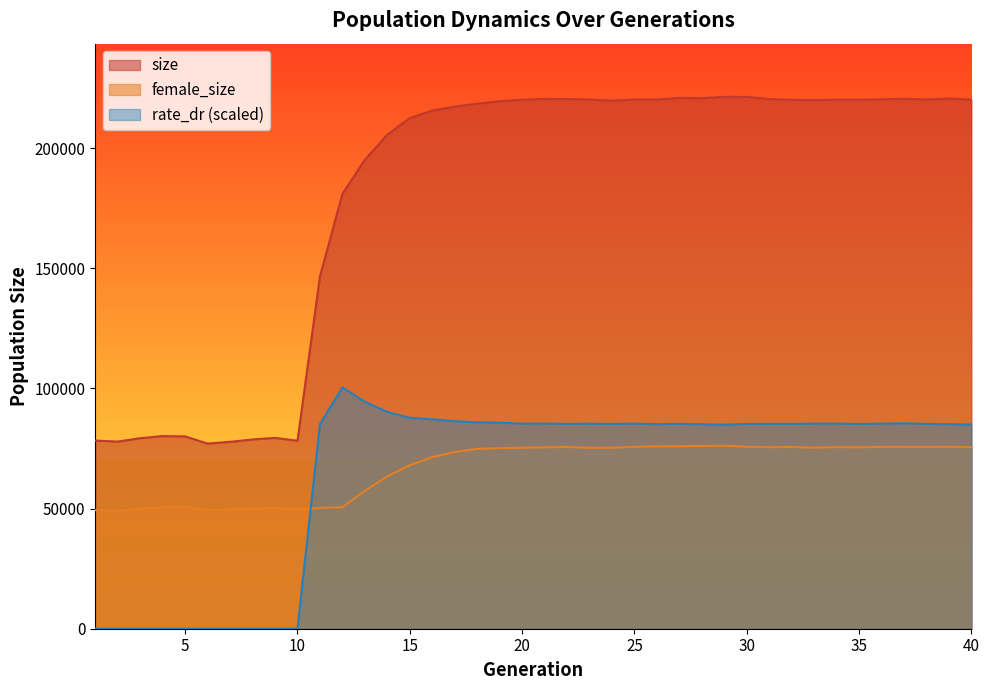

List the labels in order of female_size value, largest first.

29, 28, 27, 26, 30, 25, 39, 36, 37, 38, 22, 32, 34, 31, 40, 21, 35, 33, 20, 24, 23, 19, 18, 17, 16, 15, 14, 13, 5, 4, 12, 11, 9, 8, 3, 10, 7, 6, 1, 2